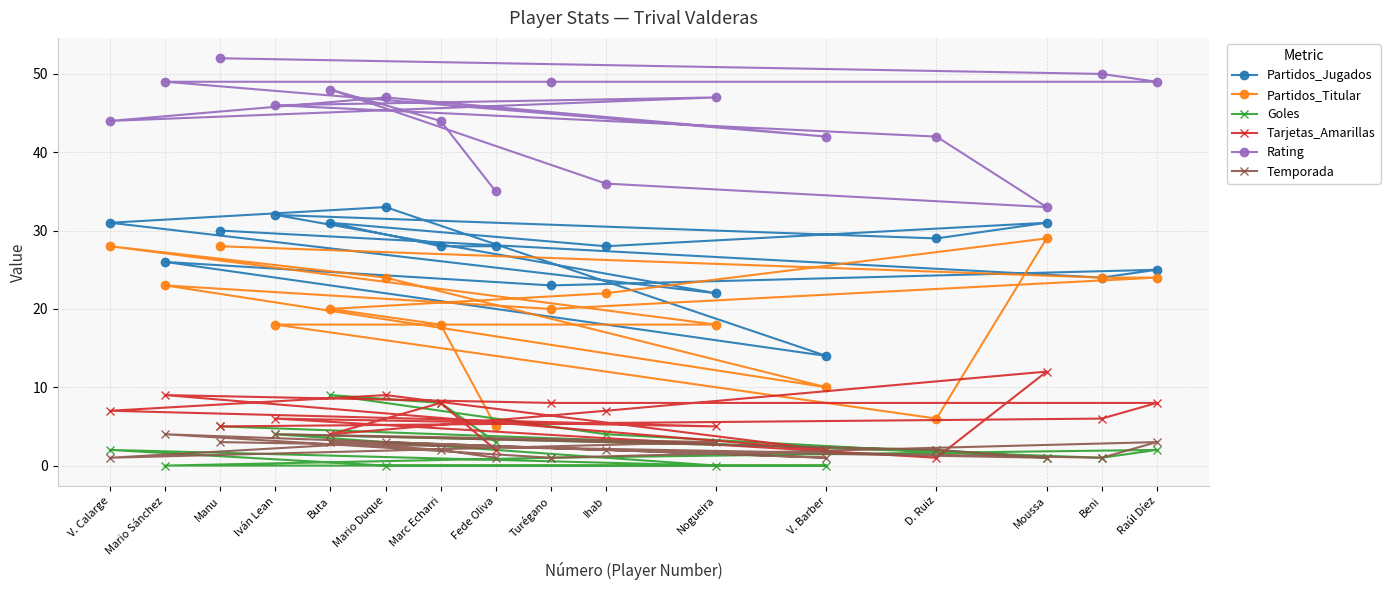

What is the value of the Tarjetas_Amarillas point at the 16th from the left?

8